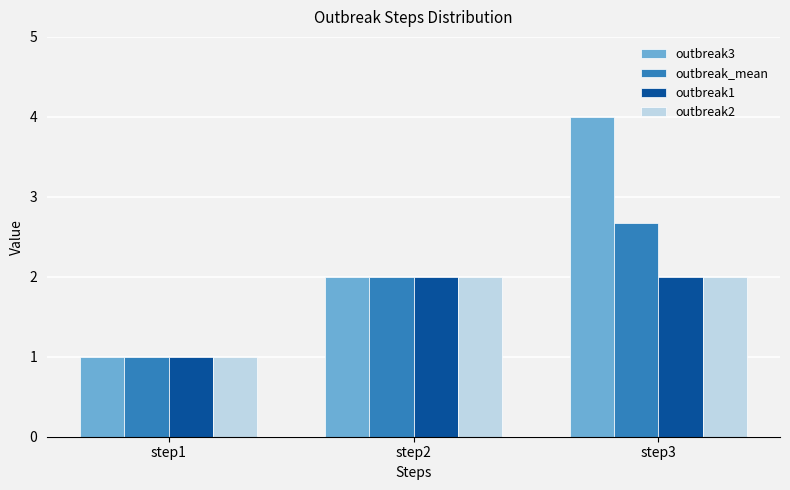

At which label does outbreak_mean reach its minimum?

step1